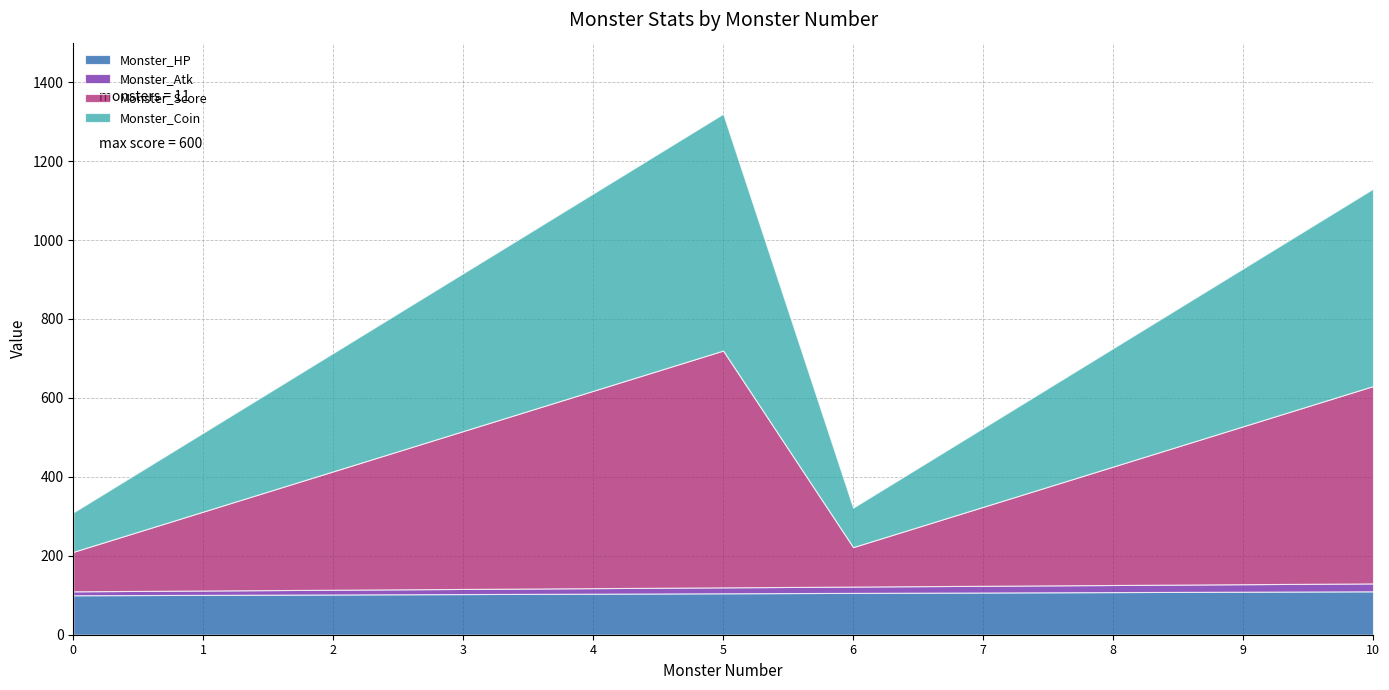

Where is Monster_Atk nearest to the value 15?

5